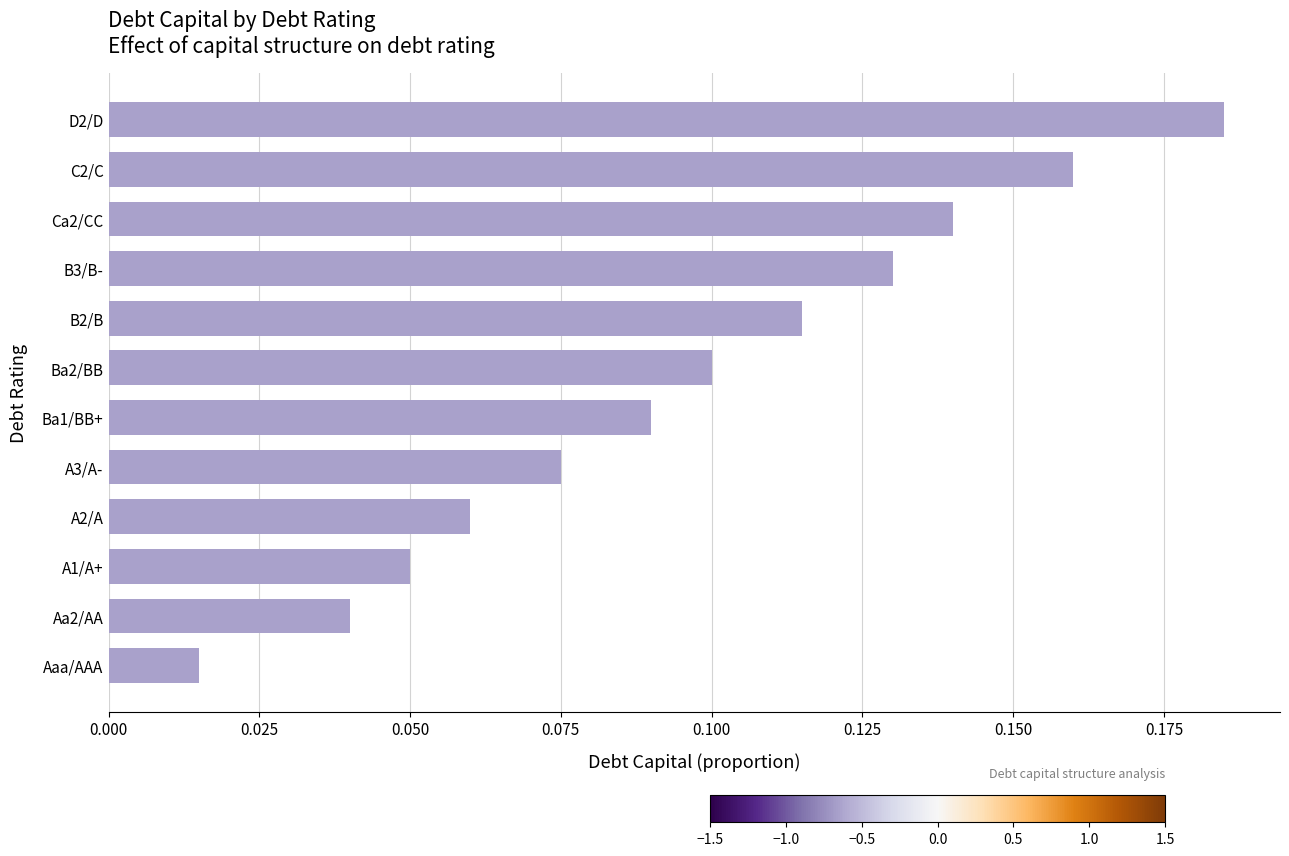

Is it true that the value at A1/A+ is 0.1?

True